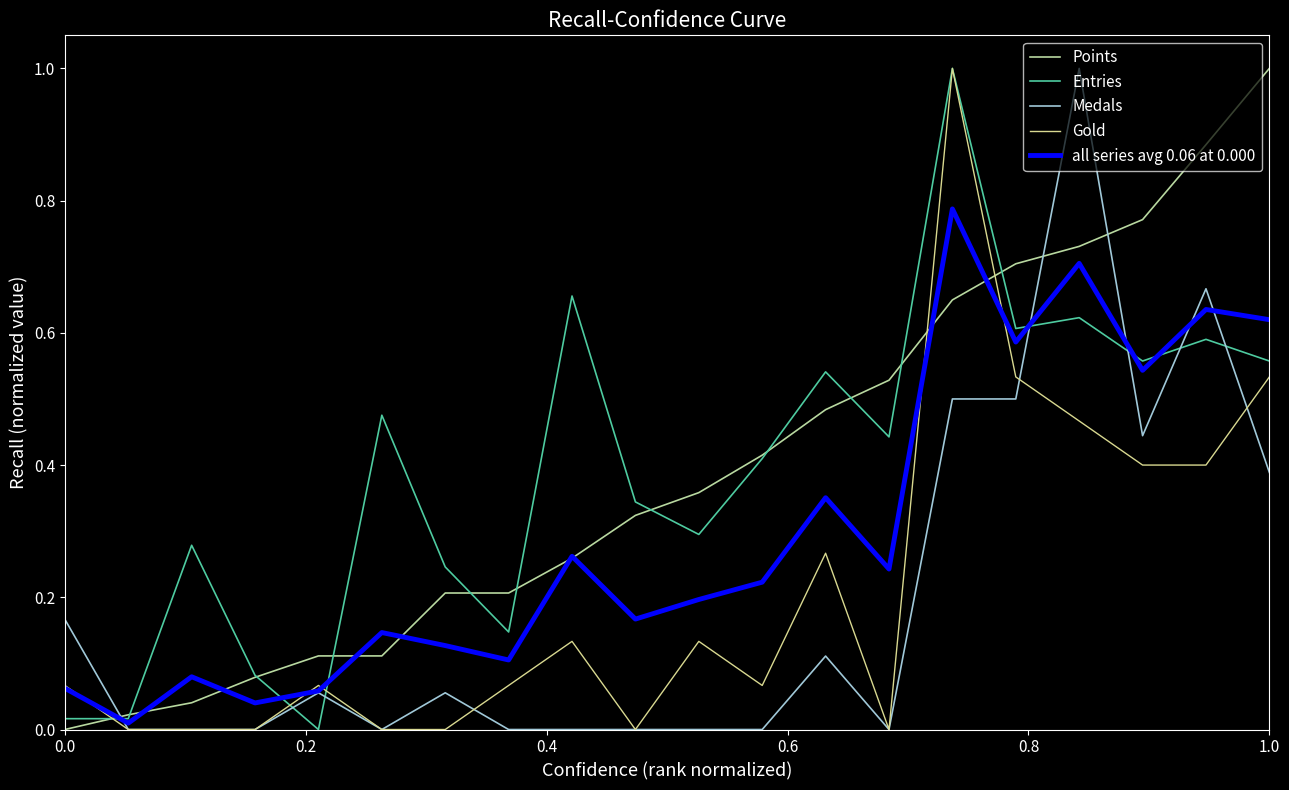

How many lines are shown in the chart?

5